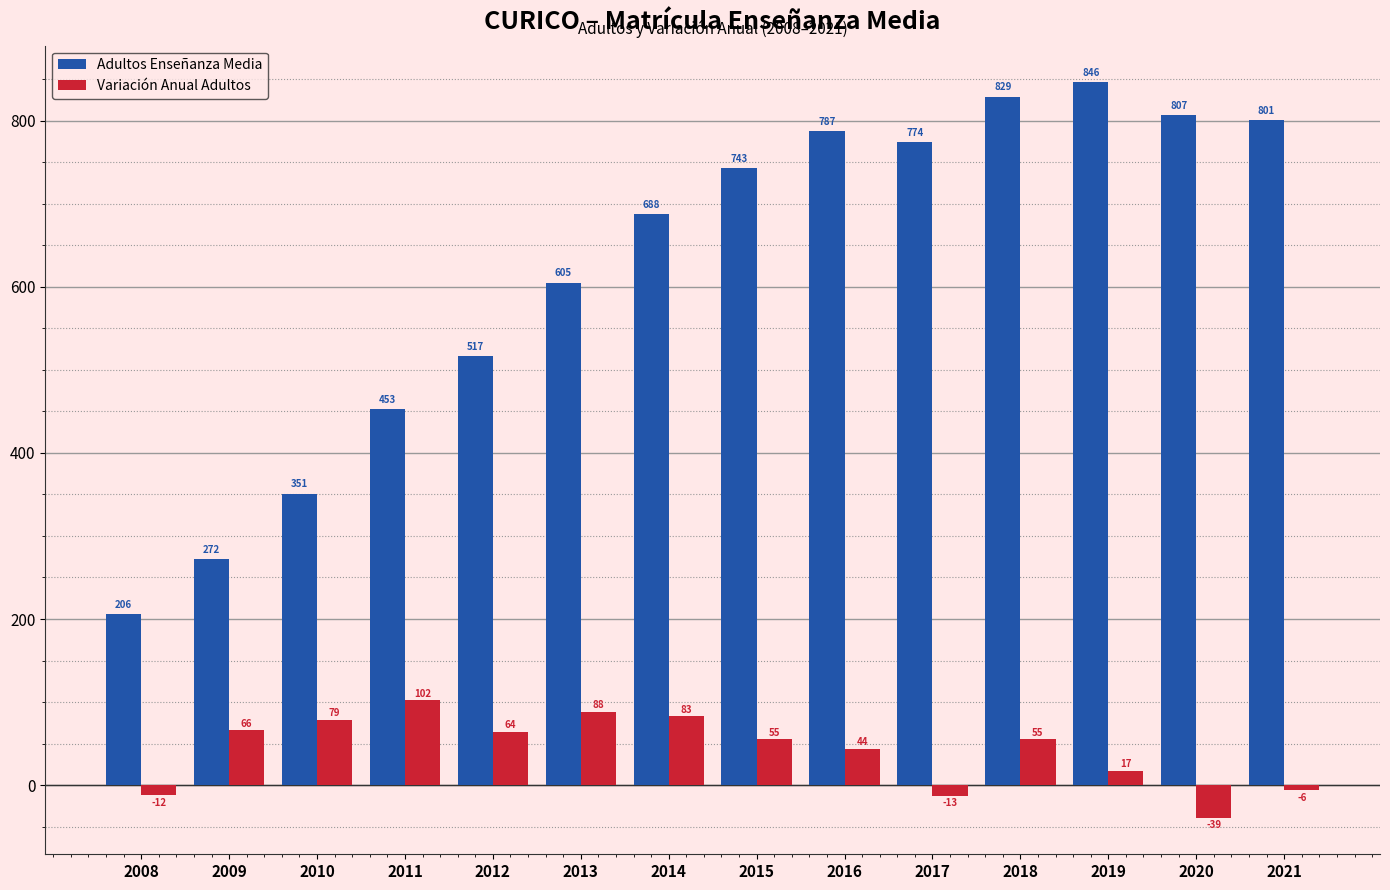

What is the average value of the Variación Anual Adultos series?

42